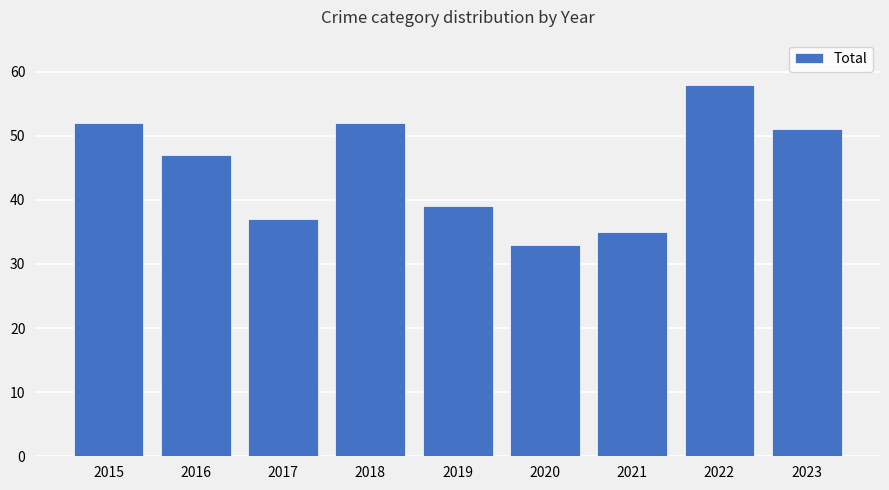

Which label corresponds to the largest value in the chart?

2022